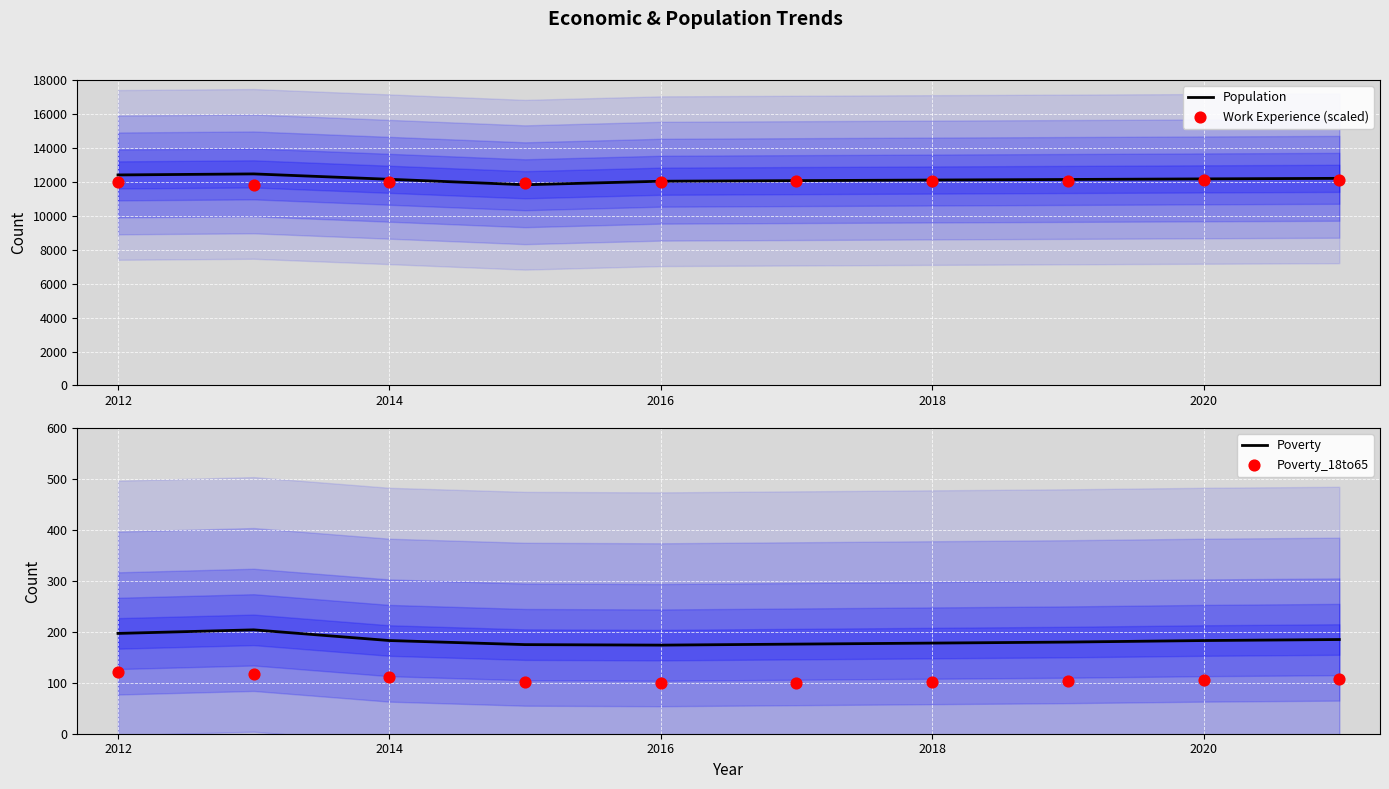

The Population series shows 5558 at 2014. True or false?

False